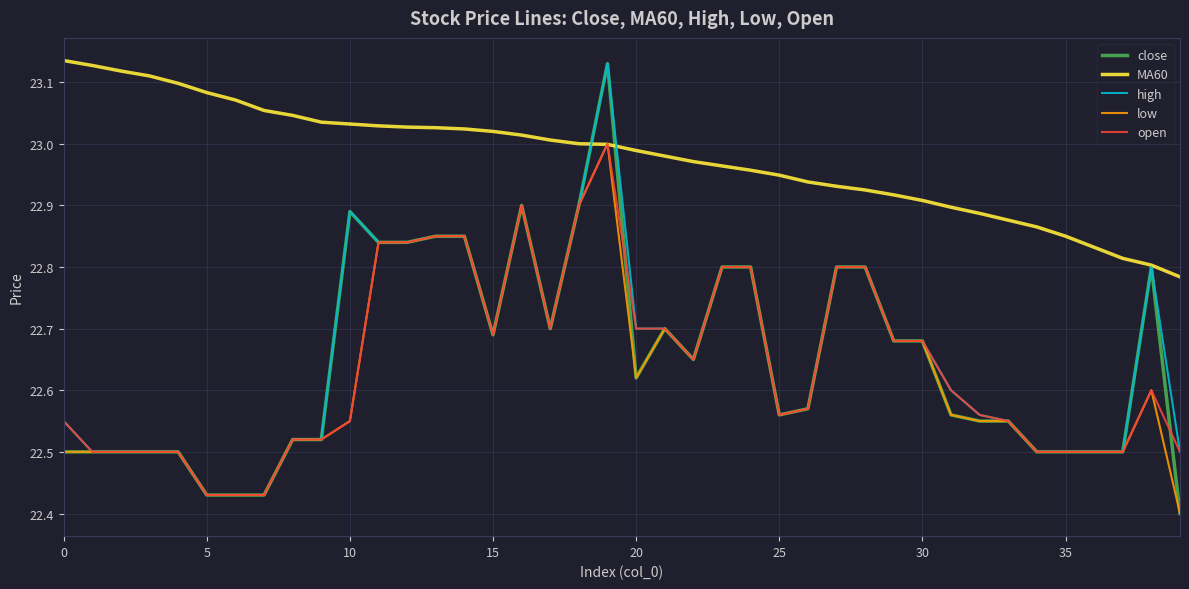

Which series has the widest spread of values?

close